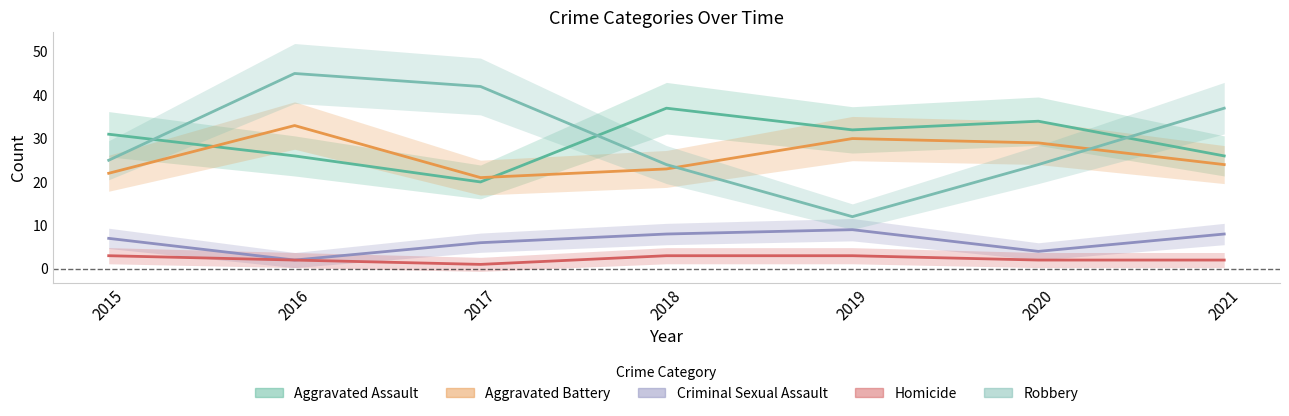

Where is the first local minimum for Criminal Sexual Assault?

2016